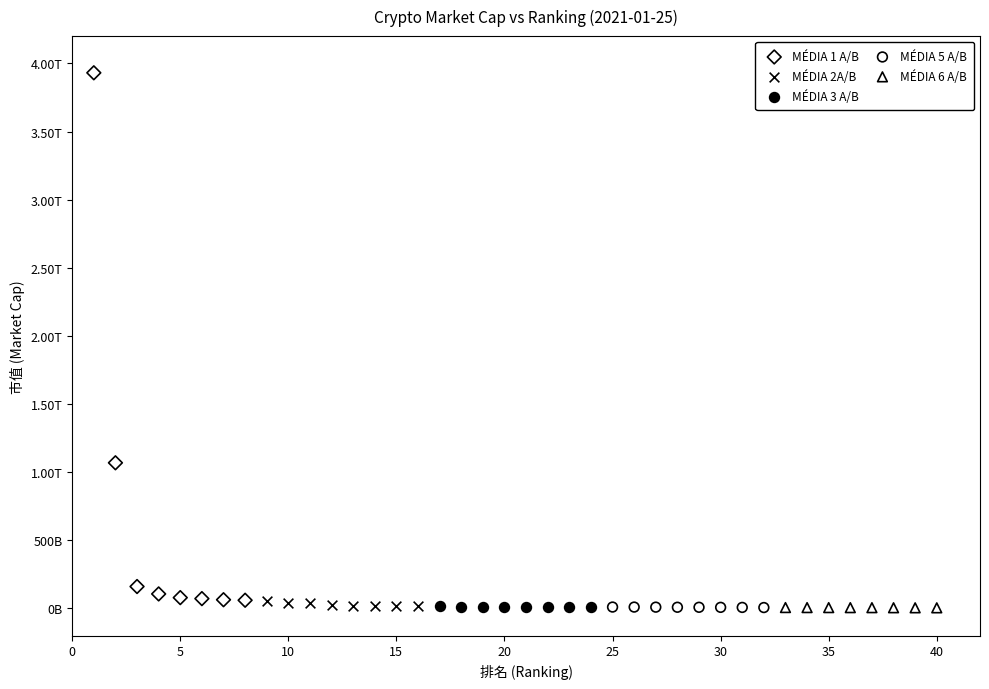

What are all the series names shown in the legend?

MÉDIA 1 A/B, MÉDIA 2A/B, MÉDIA 3 A/B, MÉDIA 5 A/B, MÉDIA 6 A/B